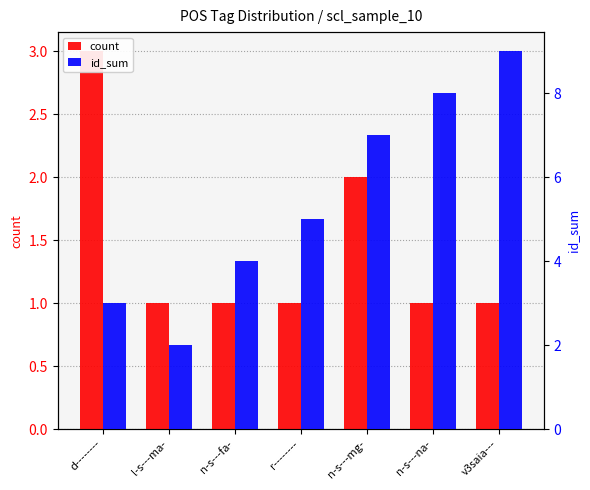

True or false: count has a value of 1 at l-s---ma-.

True